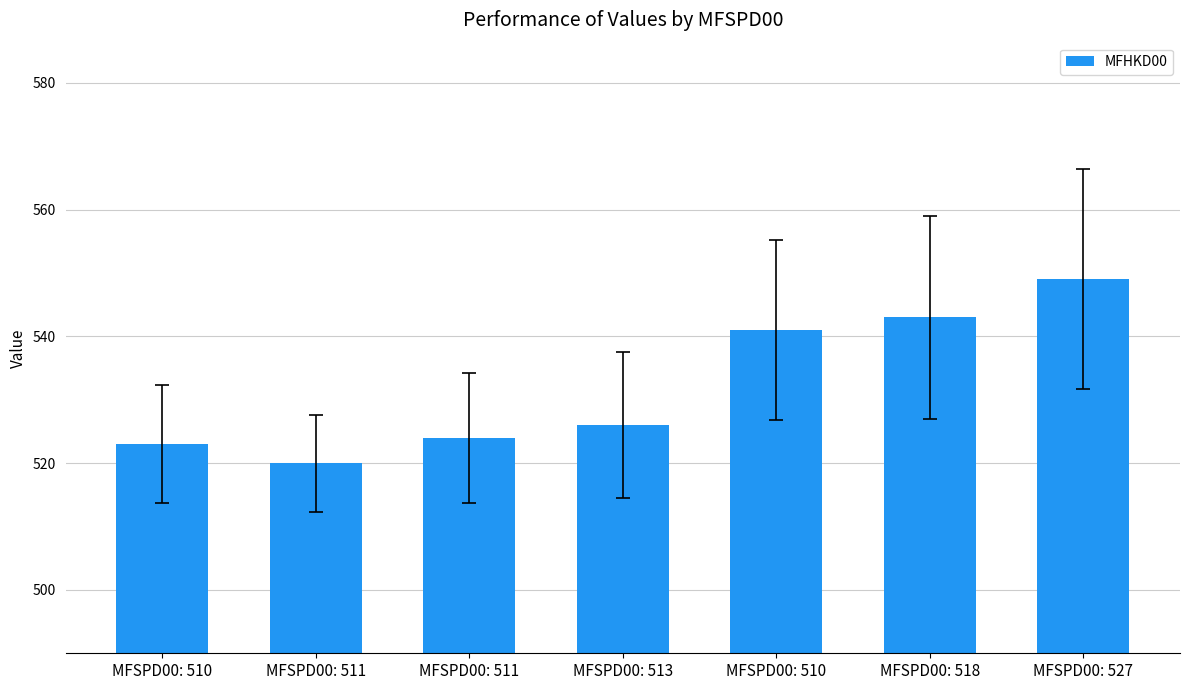

Rank the categories by value from lowest to highest.

MFSPD00: 511, MFSPD00: 510, MFSPD00: 511, MFSPD00: 513, MFSPD00: 510, MFSPD00: 518, MFSPD00: 527